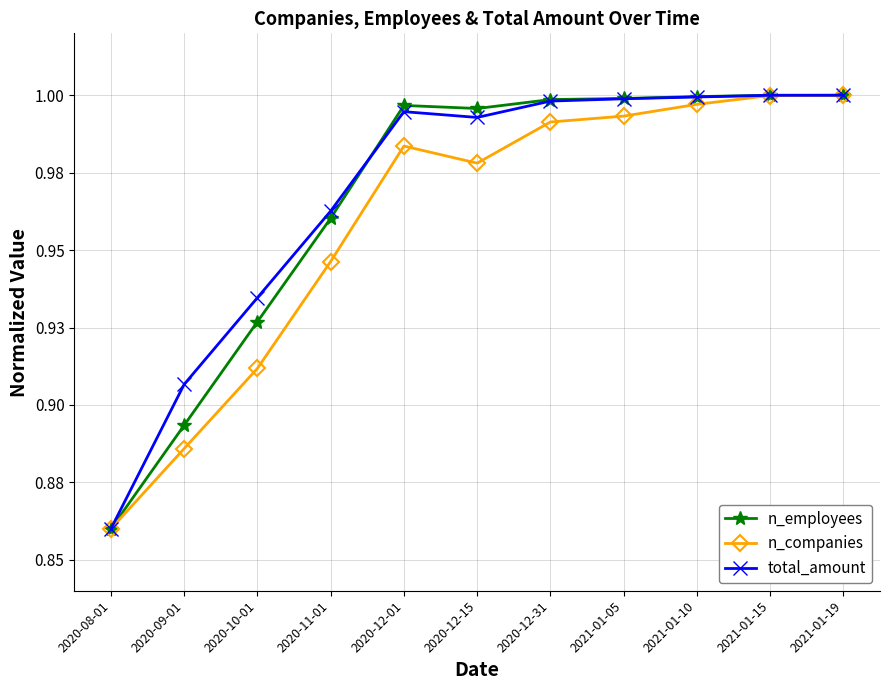

What are all the series names shown in the legend?

n_employees, n_companies, total_amount